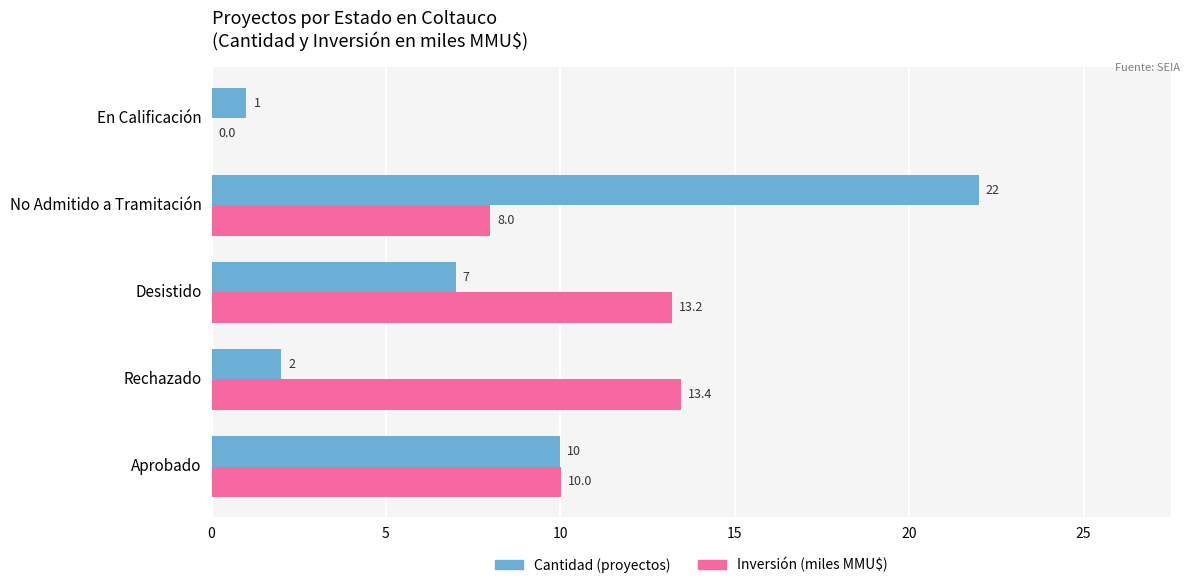

At which category is the sum across all series the highest?

No Admitido a Tramitación